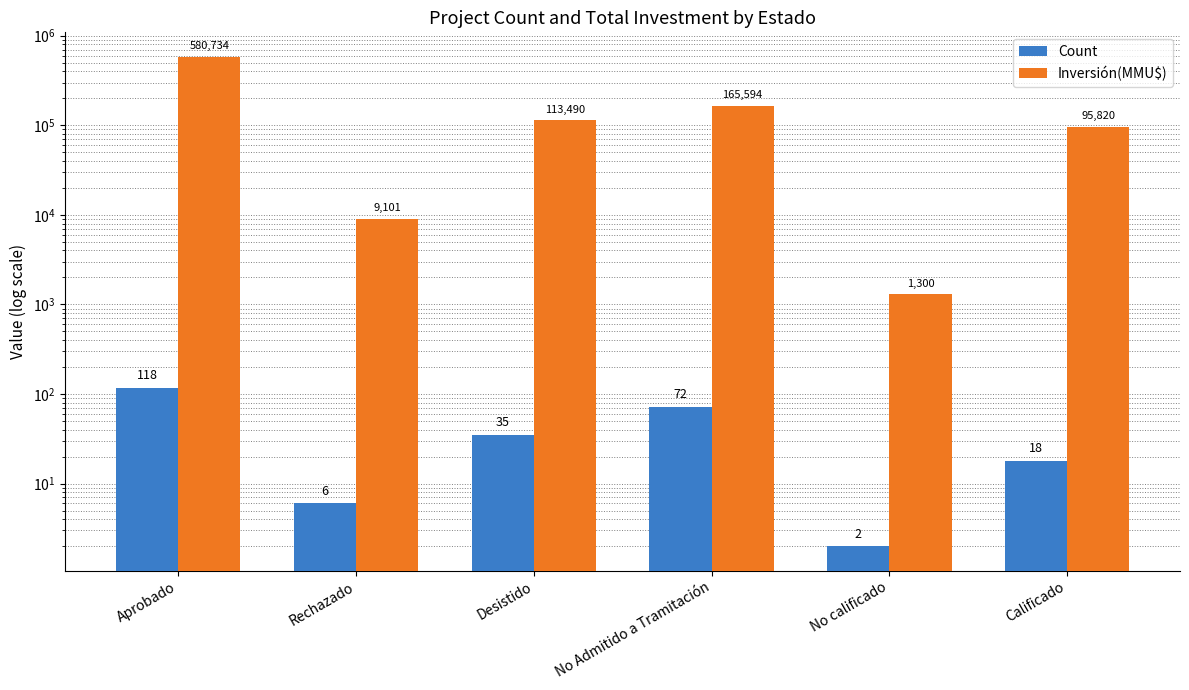

Rank the categories by Count value from lowest to highest.

No calificado, Rechazado, Calificado, Desistido, No Admitido a Tramitación, Aprobado